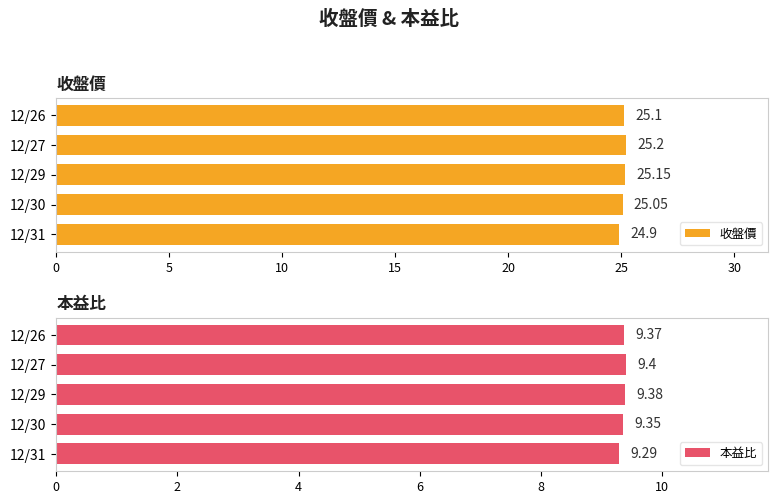

The value of 本益比 at 12/31 is 9.3. True or false?

True